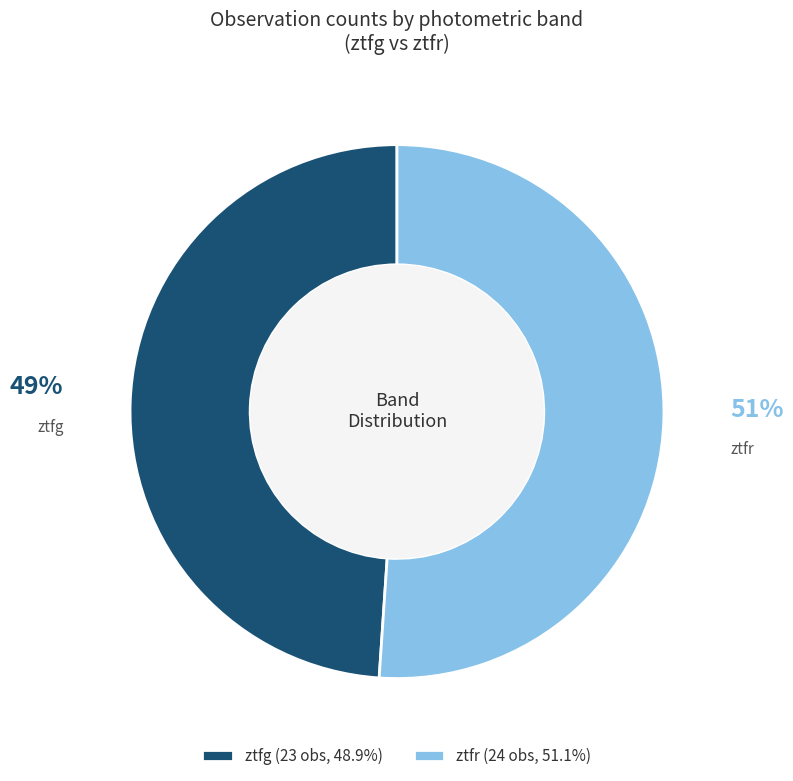

Is the sum of ztfg and ztfr greater than half?

Yes